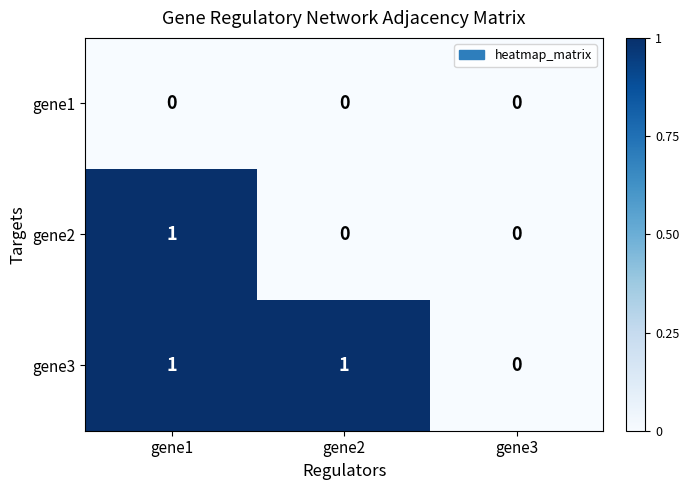

How many values in gene3 are above zero?

2